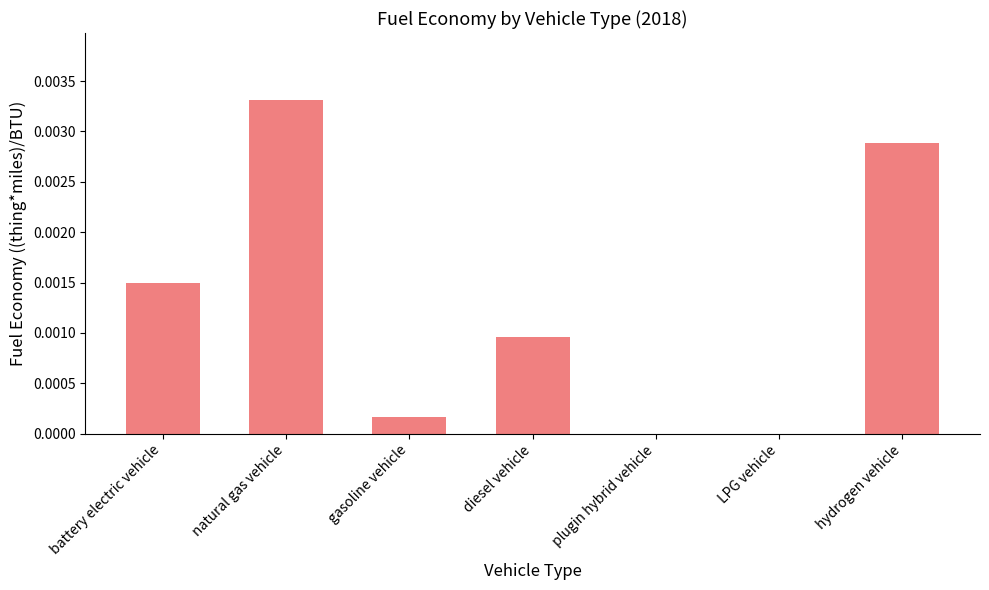

How many series are shown in this chart?

1